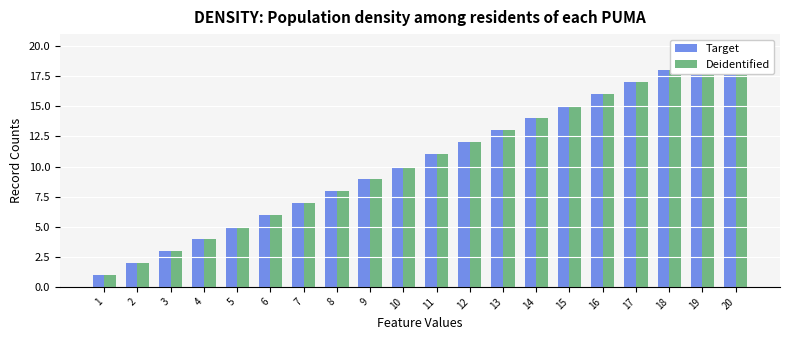

Reading left to right, transcribe all the data shown in this chart.

Target: 1=1	2=2	3=3	4=4	5=5	6=6	7=7	8=8	9=9	10=10	11=11	12=12	13=13	14=14	15=15	16=16	17=17	18=18	19=19	20=20
Deidentified: 1=1	2=2	3=3	4=4	5=5	6=6	7=7	8=8	9=9	10=10	11=11	12=12	13=13	14=14	15=15	16=16	17=17	18=18	19=19	20=20